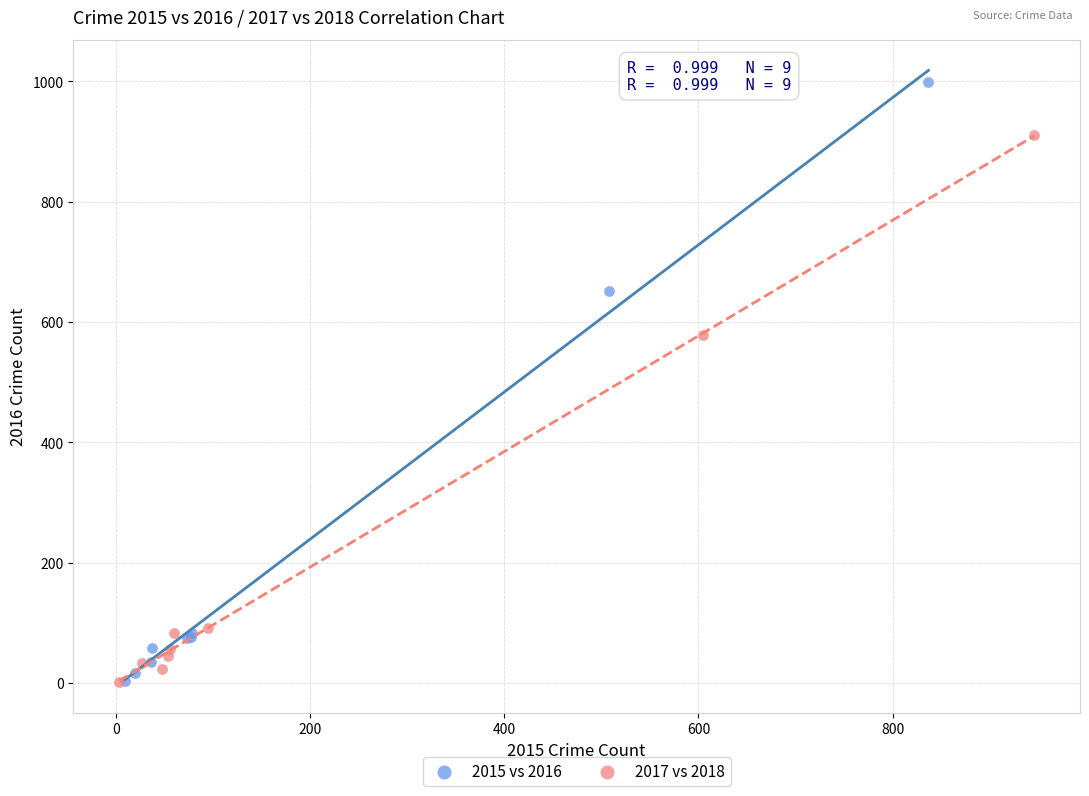

Which series has the widest spread of Y values?

2015 vs 2016